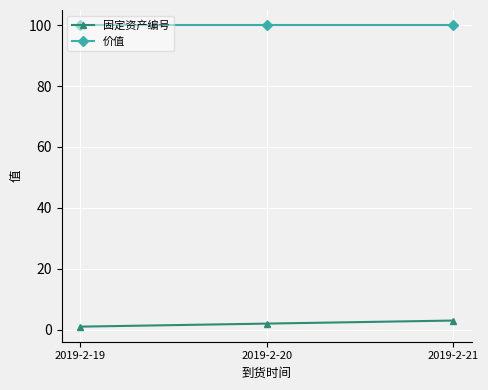

Reading left to right, what are all the values shown in this chart?

固定资产编号: 2019-2-19=1	2019-2-20=2	2019-2-21=3
价值: 2019-2-19=100	2019-2-20=100	2019-2-21=100